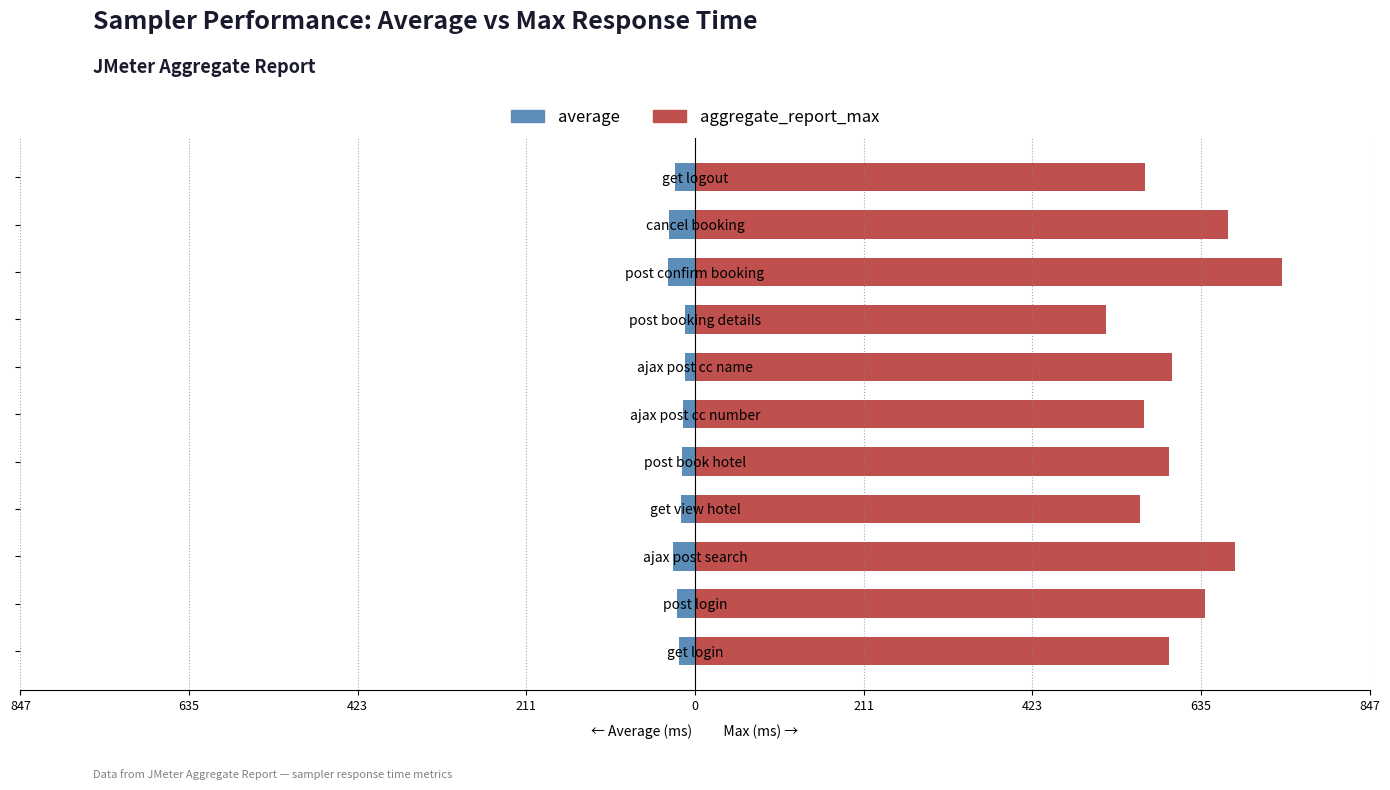

Reading left to right, what are all the values shown in this chart?

average: -20	-23	-28	-17	-16	-15	-13	-13	-34	-33	-25
aggregate_report_max: 595	641	678	559	595	564	599	517	737	670	566